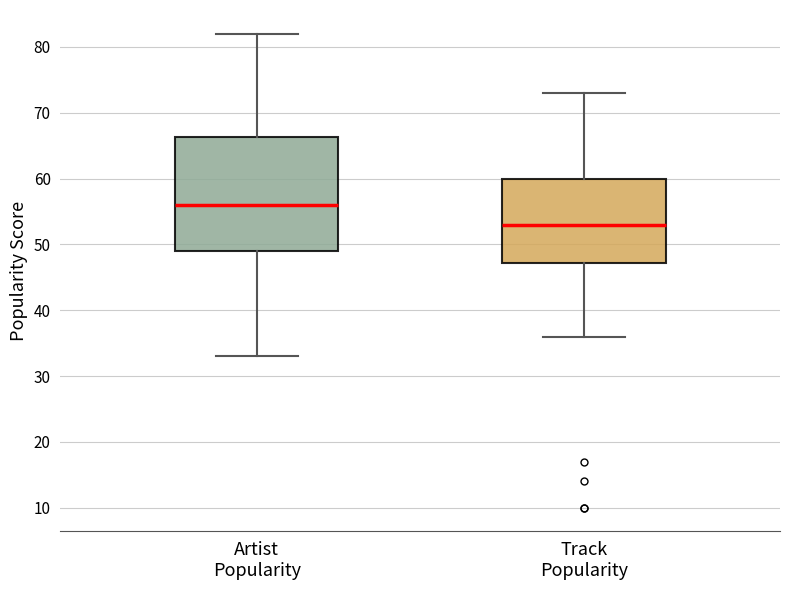

Comparing the boxes themselves (not the whiskers), which one is the tallest?

Artist Popularity